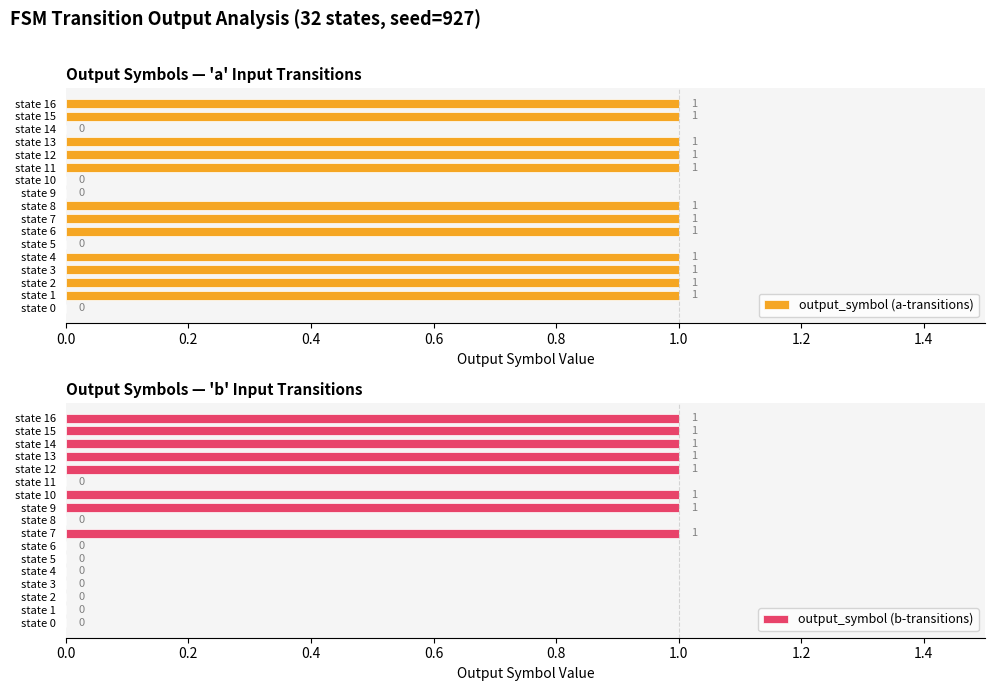

The output_symbol (a-transitions) series shows 1 at state 15. True or false?

True